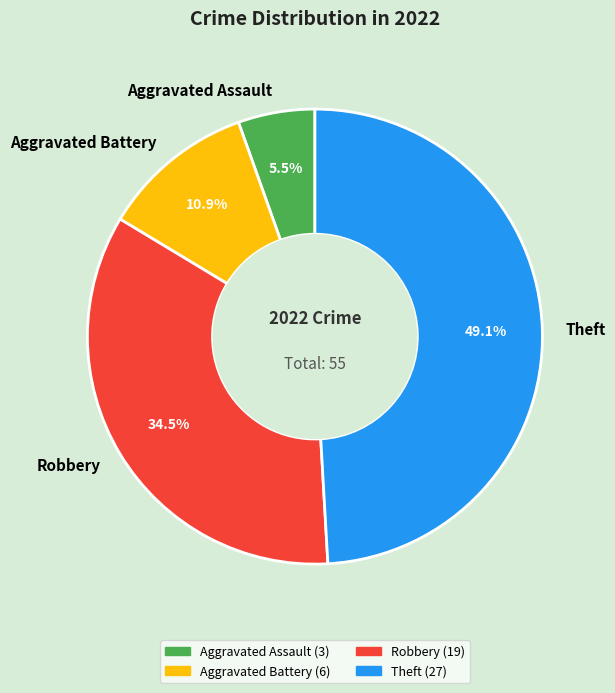

To the nearest percent, what percentage of the pie is Aggravated Battery?

11%